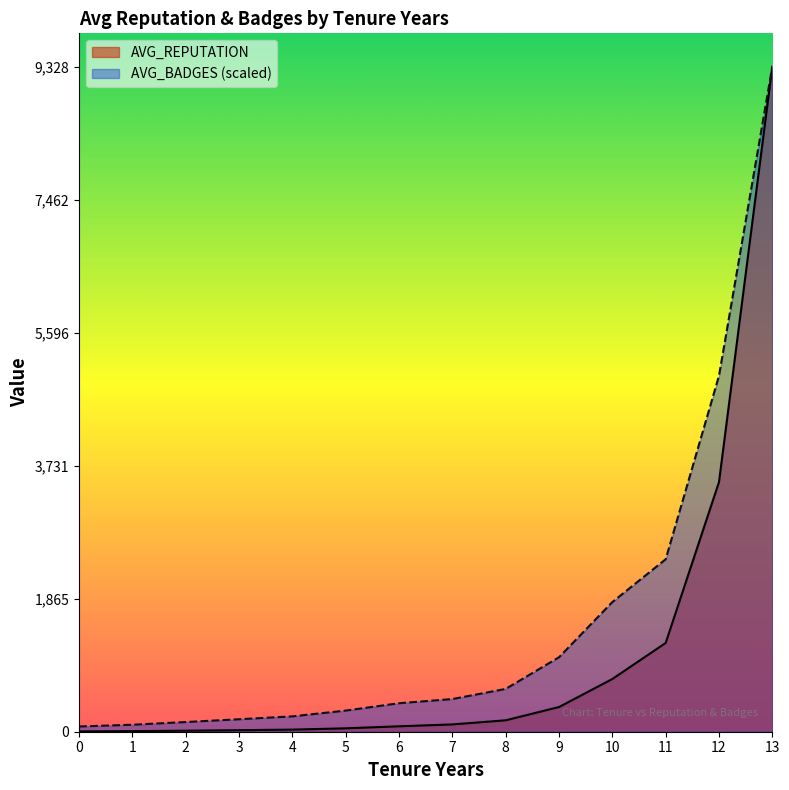

At which category is the sum across all series the highest?

13